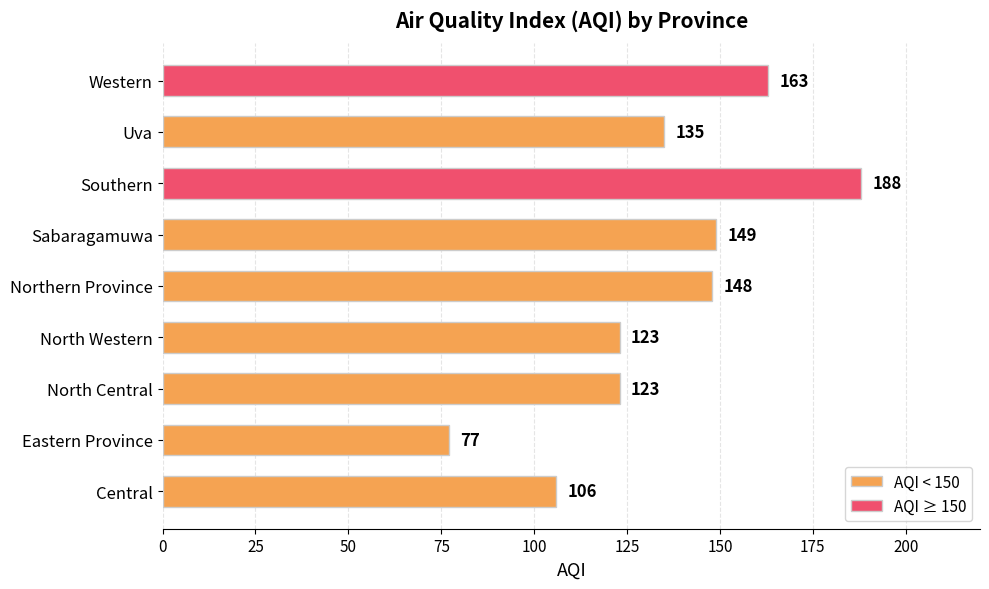

True or false: the data shows 73 at Uva.

False